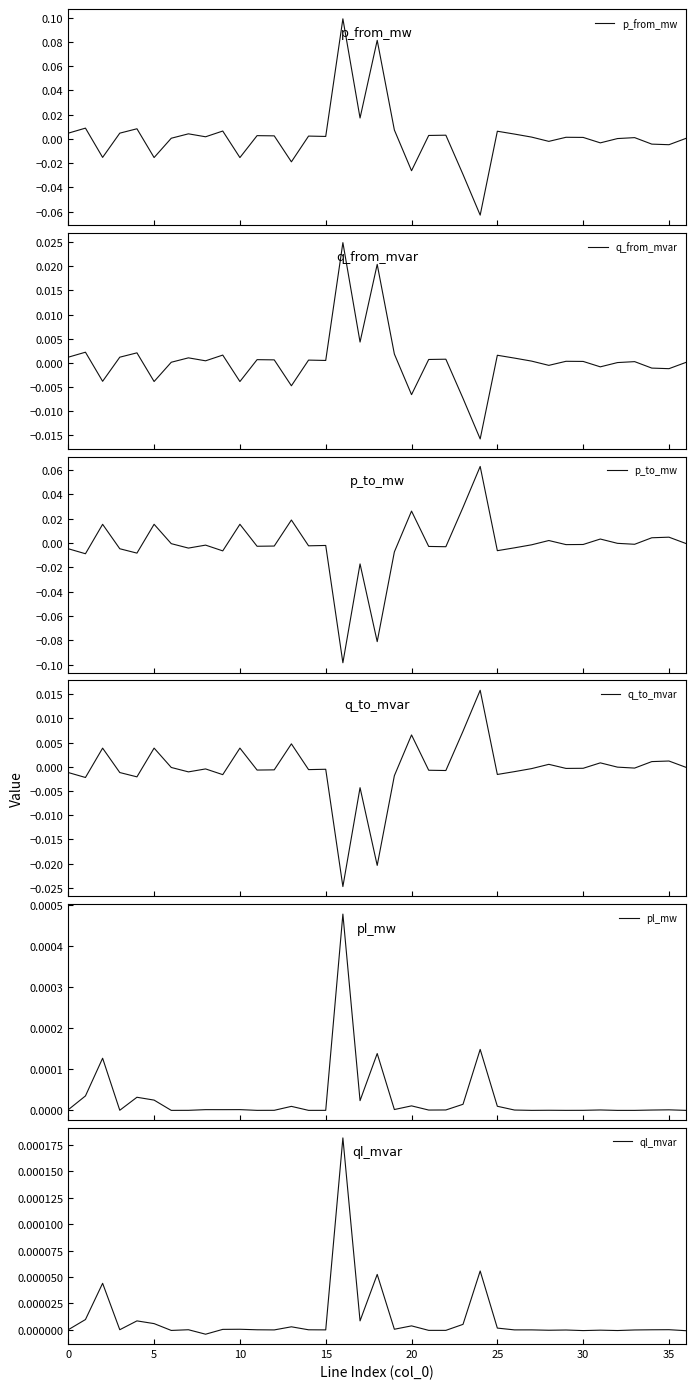

Which series changed the most between 0 and 10?

p_to_mw